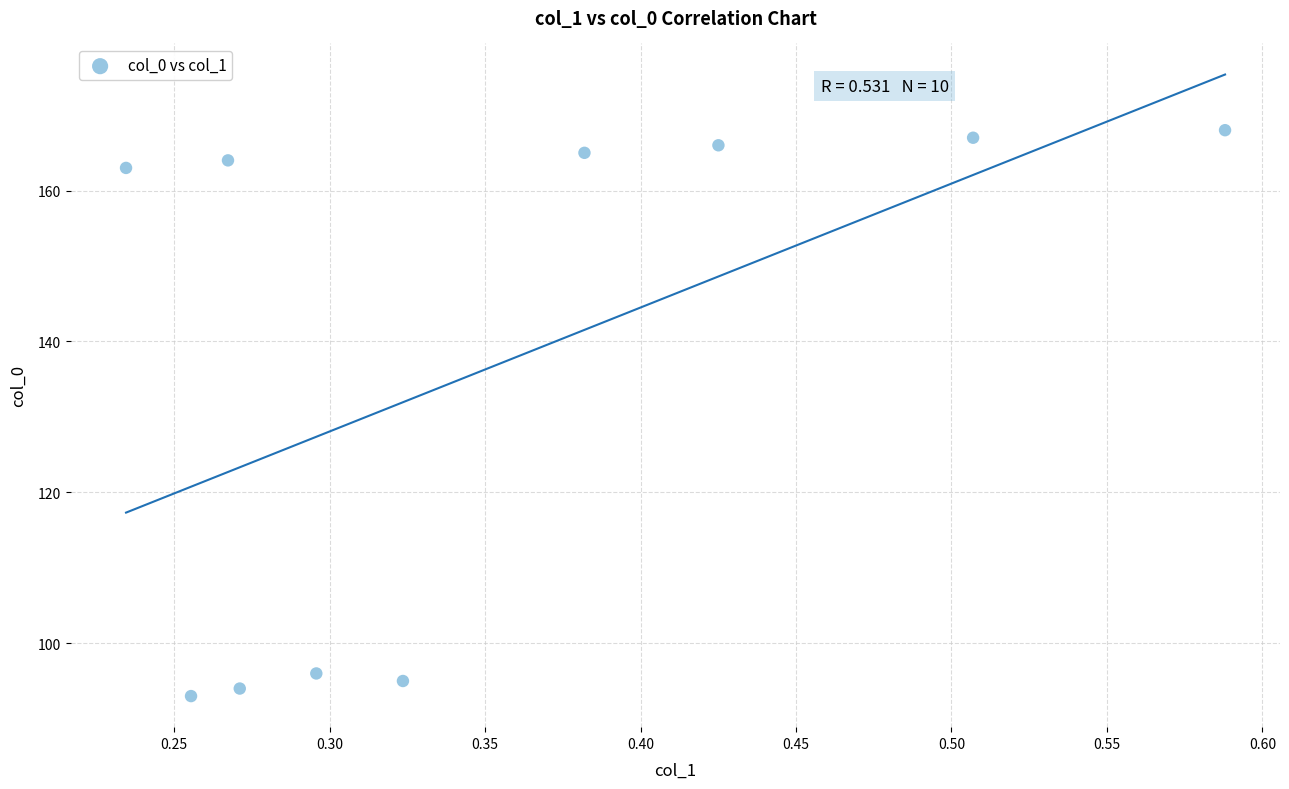

What Y value in the scatter plot is closest to 130?

163